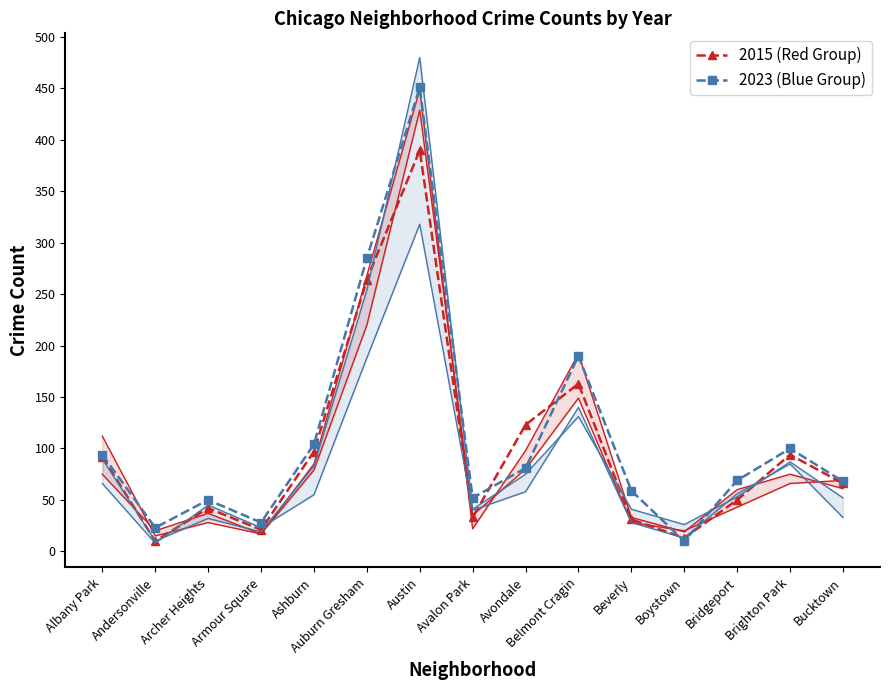

Which category has the lowest value across all series?

Andersonville